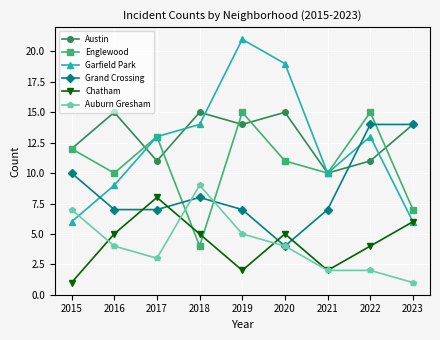

What is the spread (max minus min) of values at 2019?

19